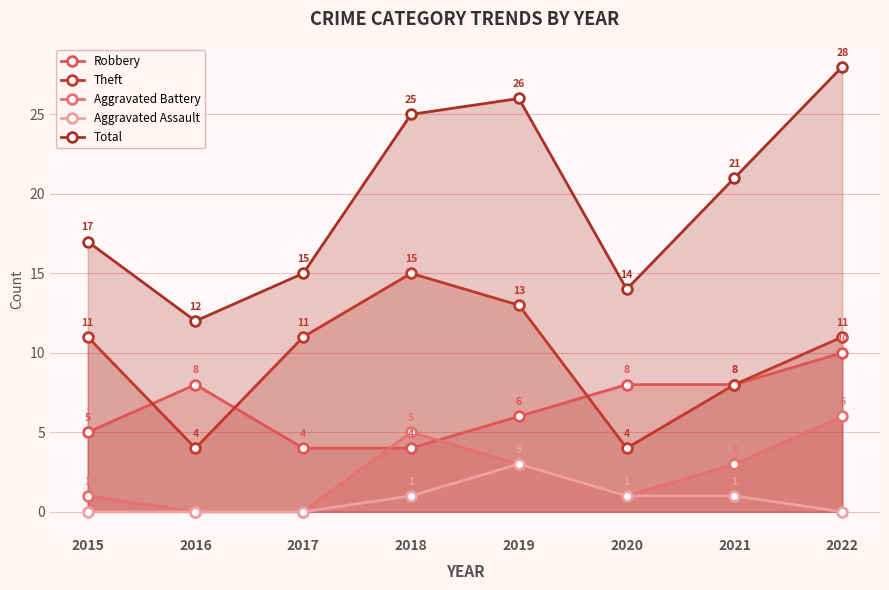

How many values in the Total series exceed 21?

3